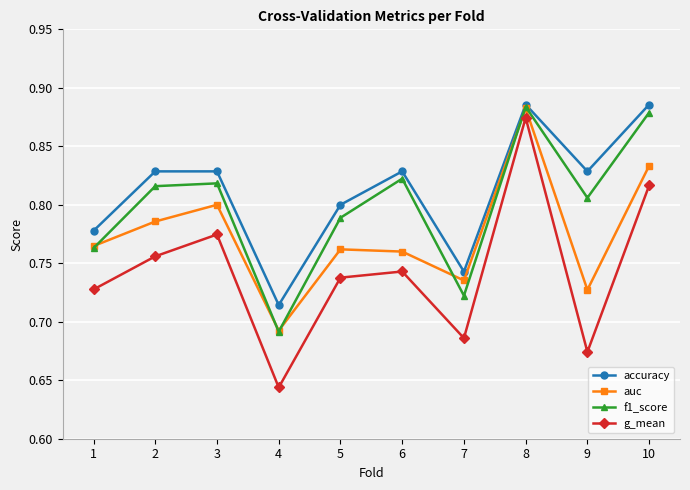

The f1_score series shows 1.3 at 1. True or false?

False